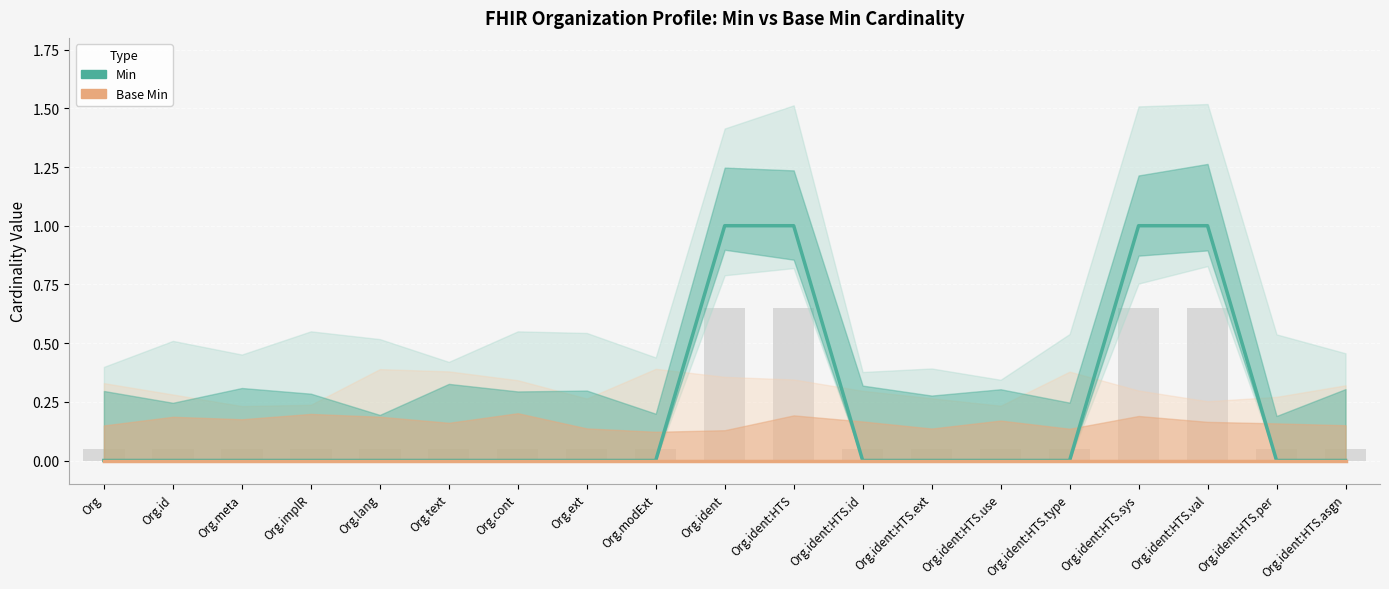

How many bars are there in each group?

2